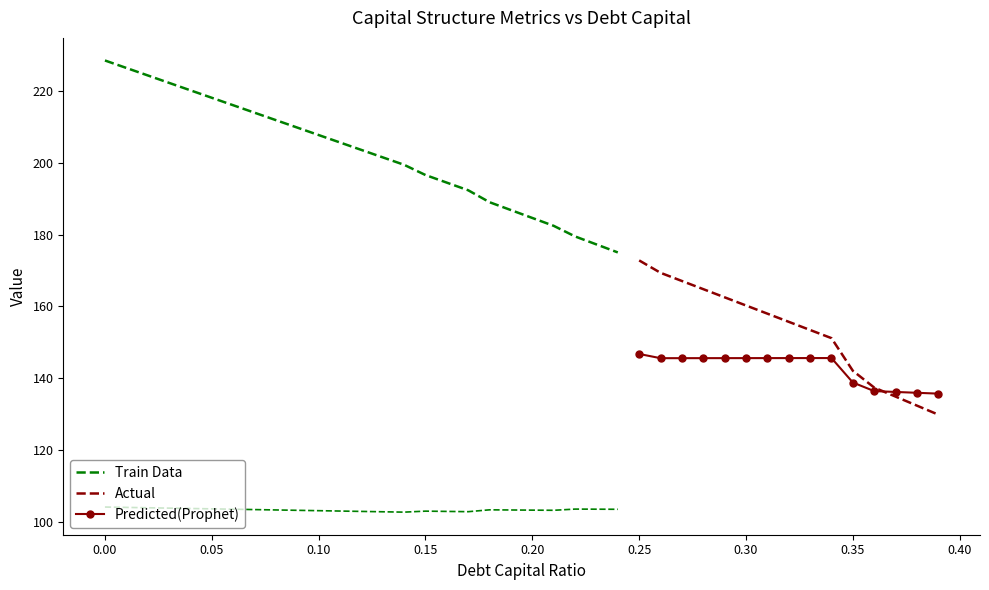

Is the value of Actual at 0.30 greater than the value of Predicted(Prophet) at 0.30?

Yes